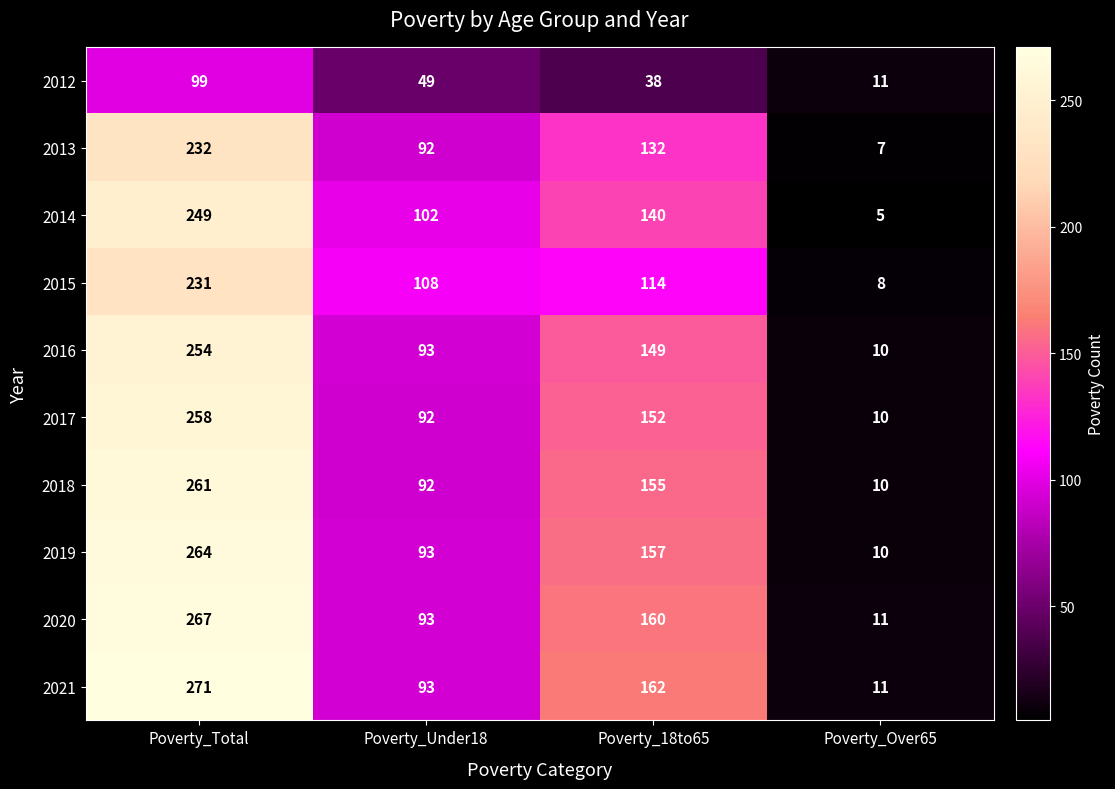

The value of 2016 at Poverty_Over65 is 17. True or false?

False